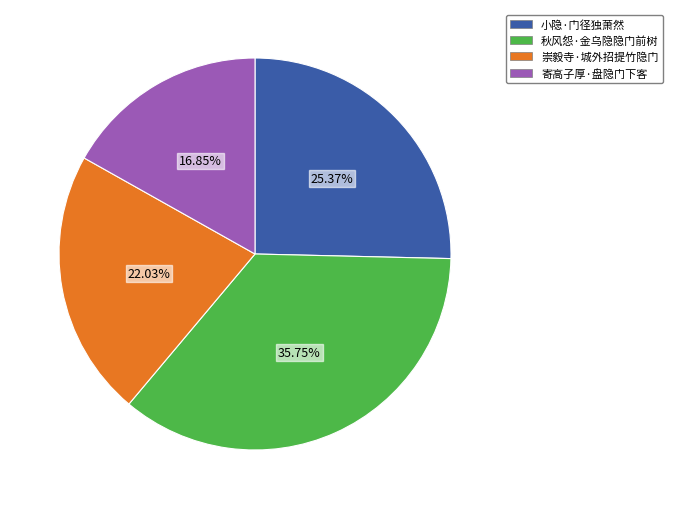

How many segments does this pie chart have?

4